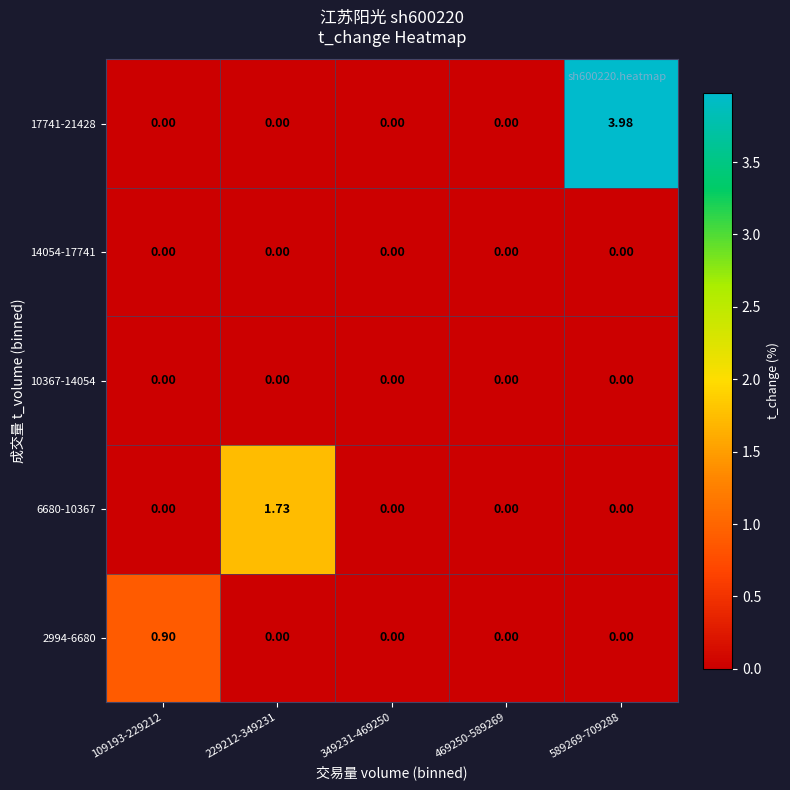

Is the value of 6680-10367 at 229212-349231 greater than the value of 14054-17741 at 589269-709288?

Yes